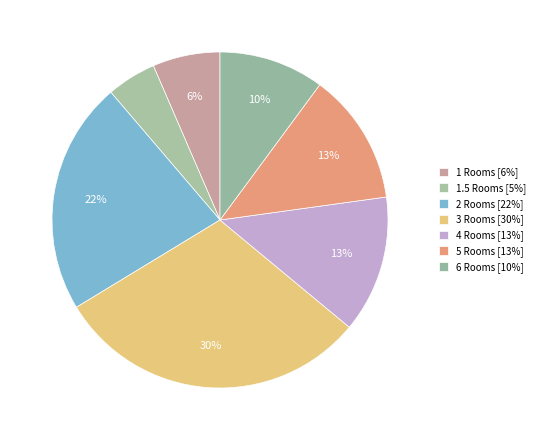

Count the number of slices in the pie.

7